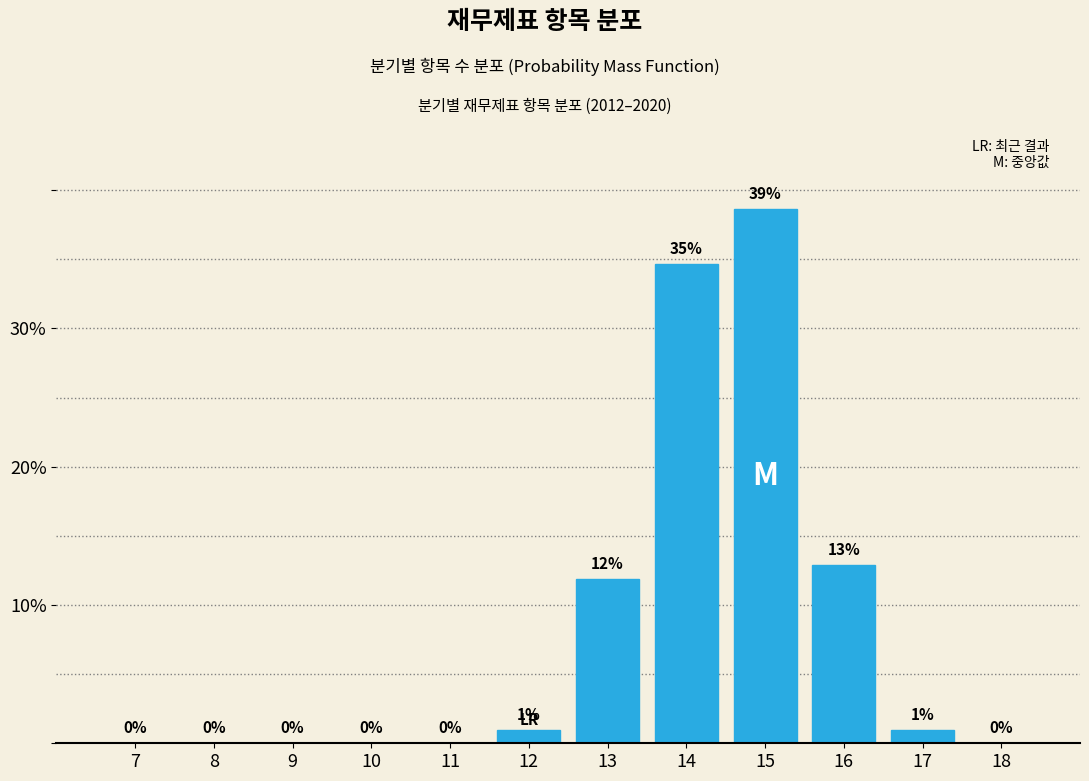

What is the approximate value at 12?

1.0